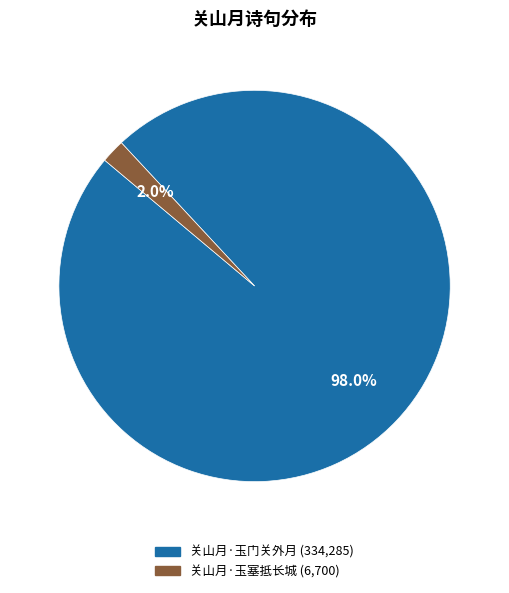

What is the largest slice in the pie chart?

关山月·玉门关外月